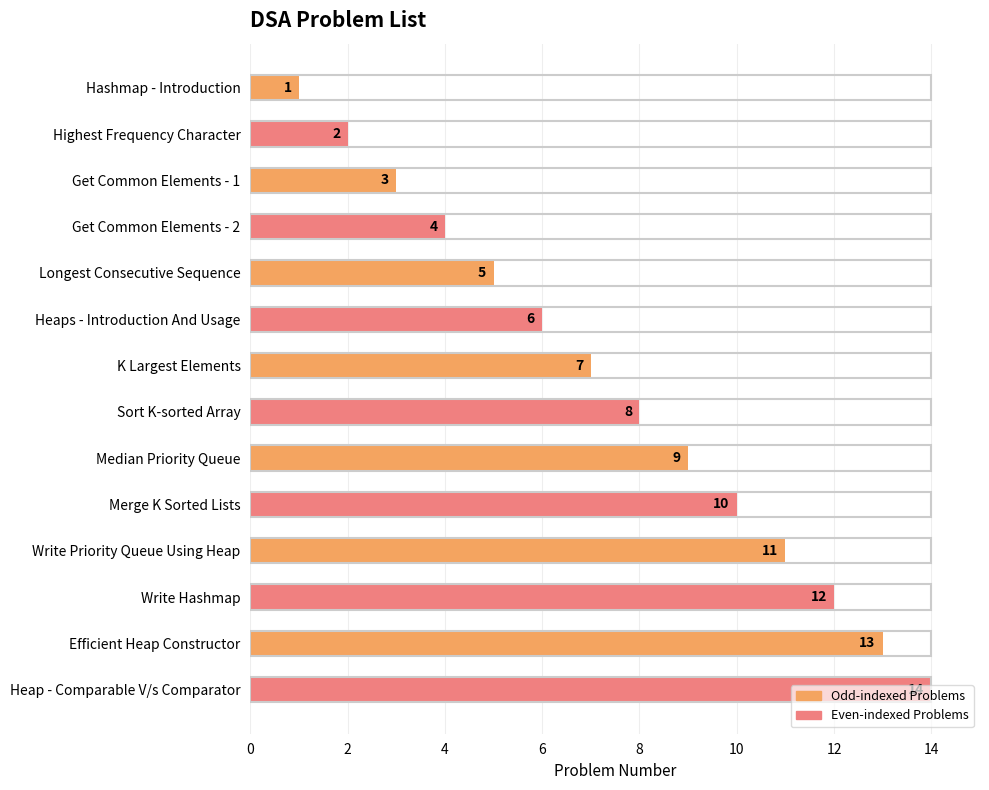

The chart shows a value of 15 at Median Priority Queue. True or false?

False